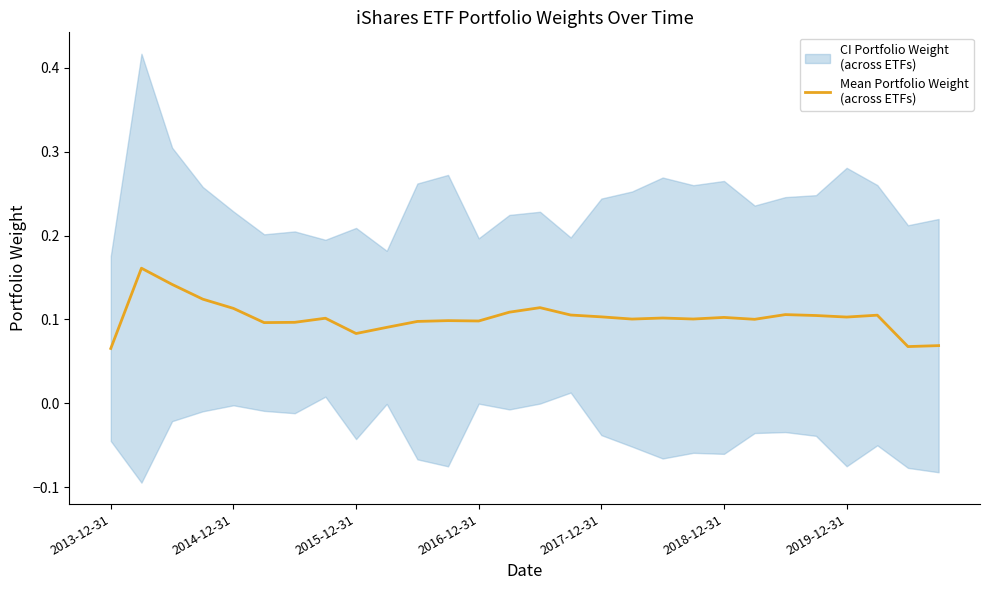

Does the chart have visible grid lines?

No